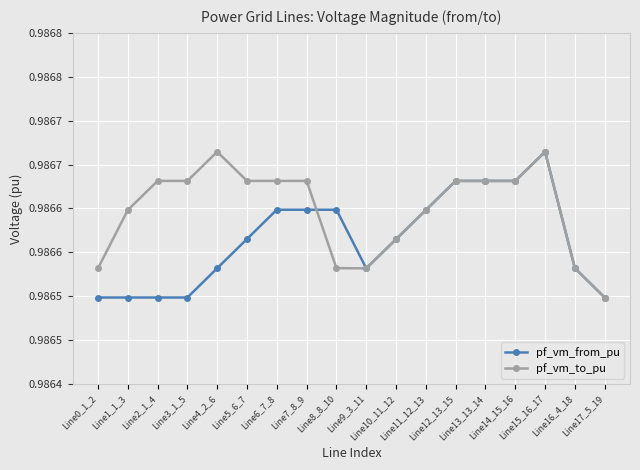

Which series changed the most between Line4_2_6 and Line14_15_16?

pf_vm_from_pu